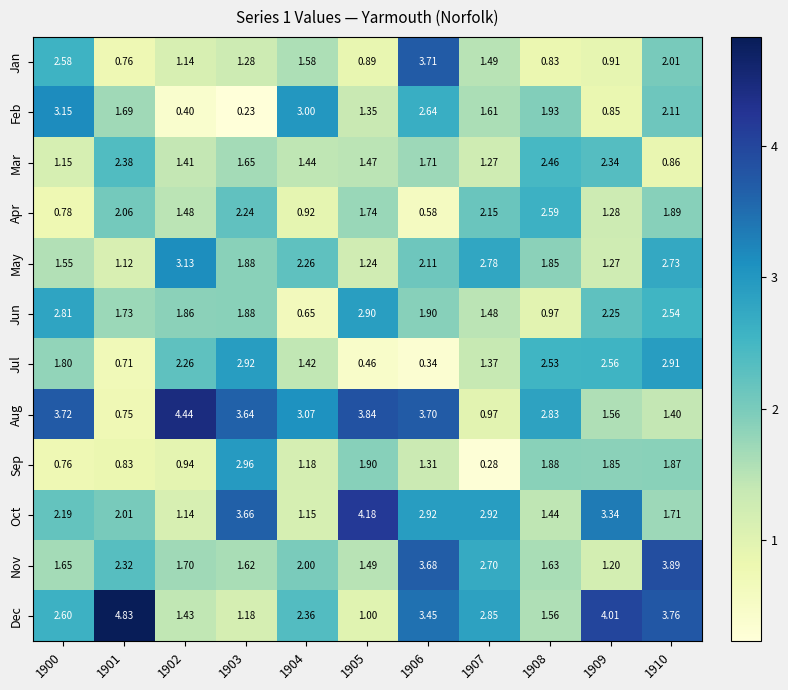

Which series has the widest spread of values?

Dec